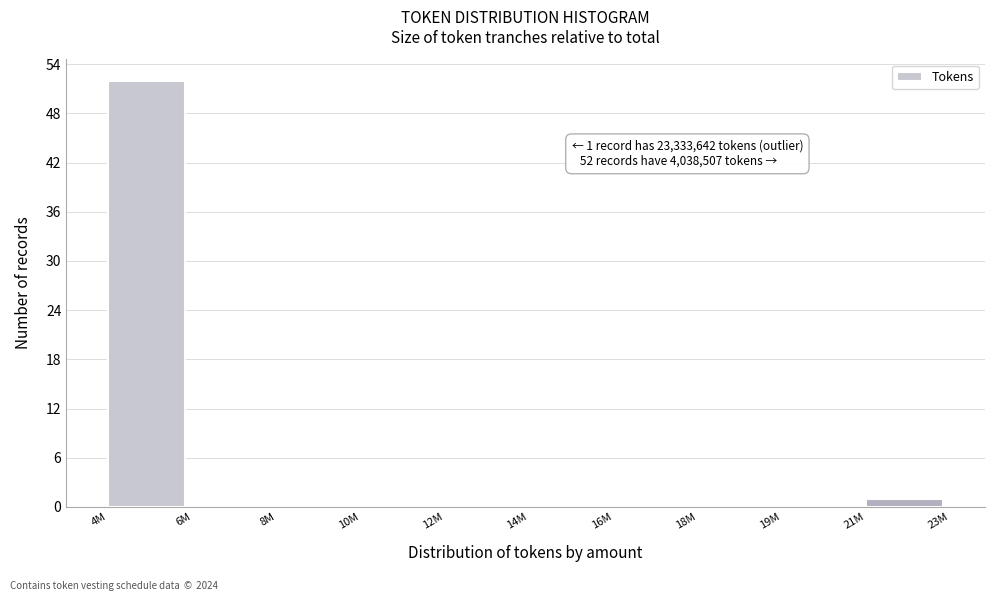

Reading right to left, extract all data points from this chart.

21M=1	19M=0	18M=0	16M=0	14M=0	12M=0	10M=0	8M=0	6M=0	4M=52